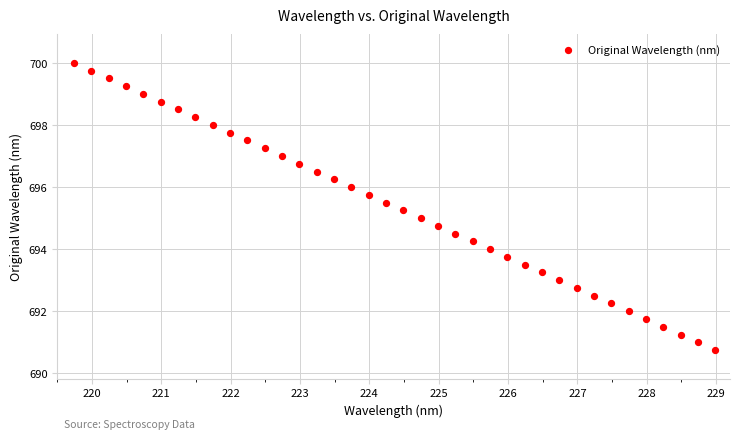

What is the range of X values (max minus min)?

9.2